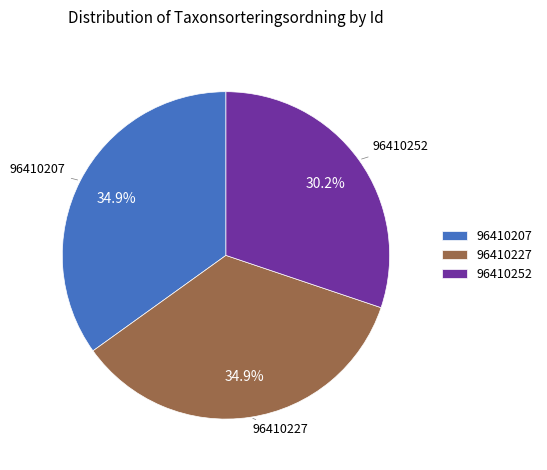

What is the ratio of the value at 96410207 to the value at 96410227?

1.0